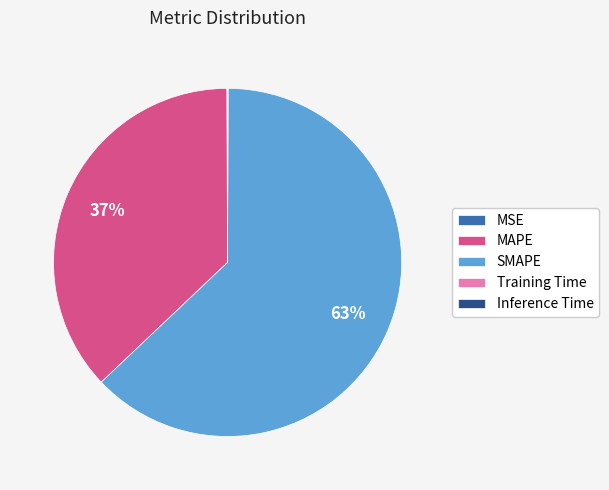

Is there a majority slice in this chart?

Yes